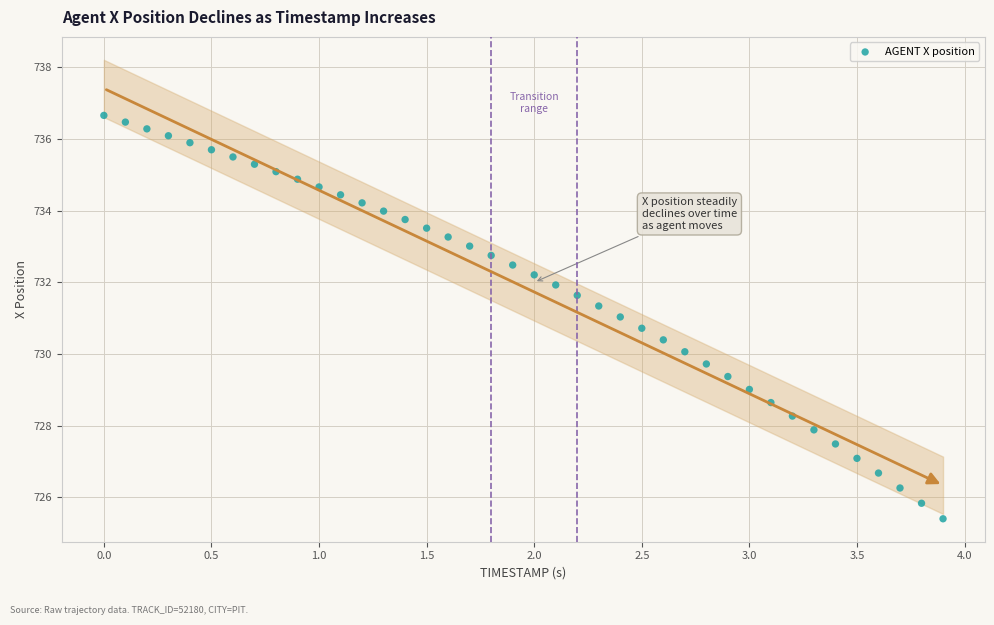

What is the range of Y values (max minus min)?

11.3